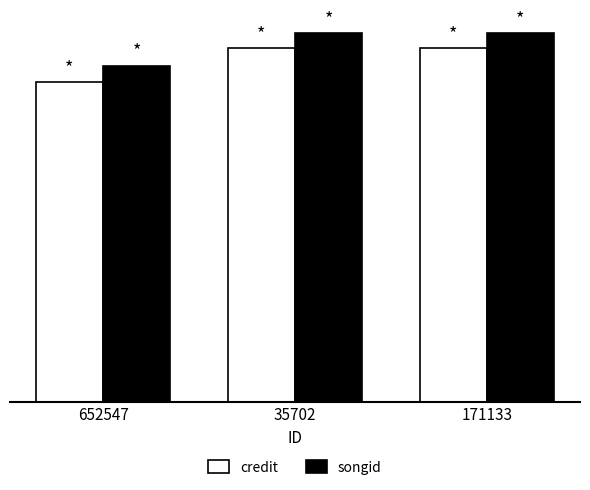

Count the songid values in the range 1359887 to 1490720.

3